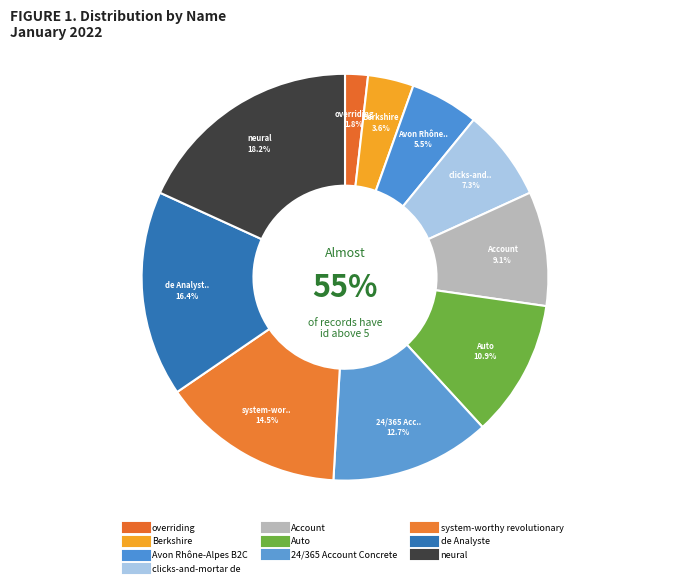

Combined, do 24/365 Account Concrete and Avon Rhône-Alpes B2C account for over 50%?

No